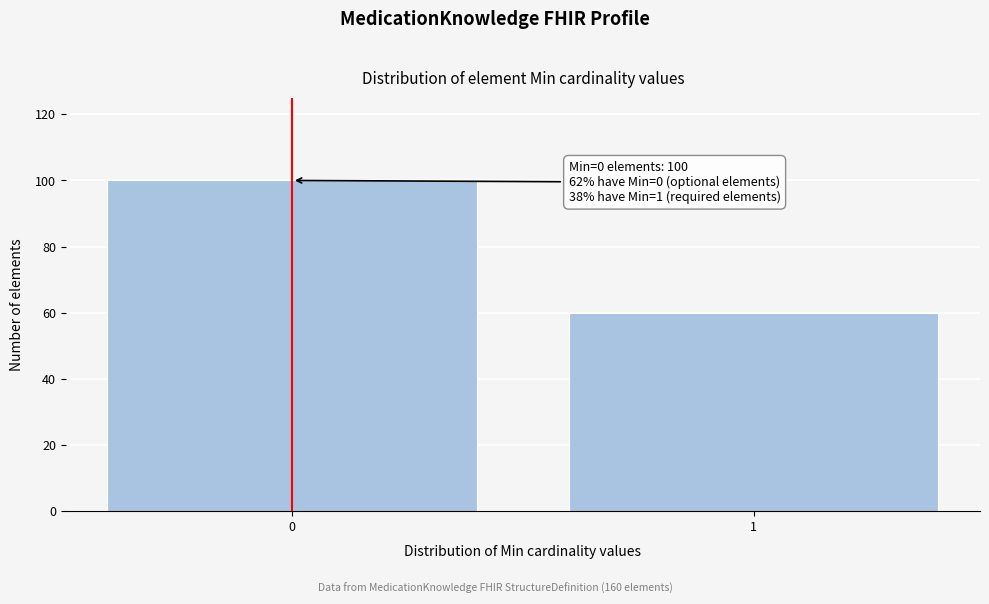

Reading left to right, transcribe all the data shown in this chart.

0=100	1=60